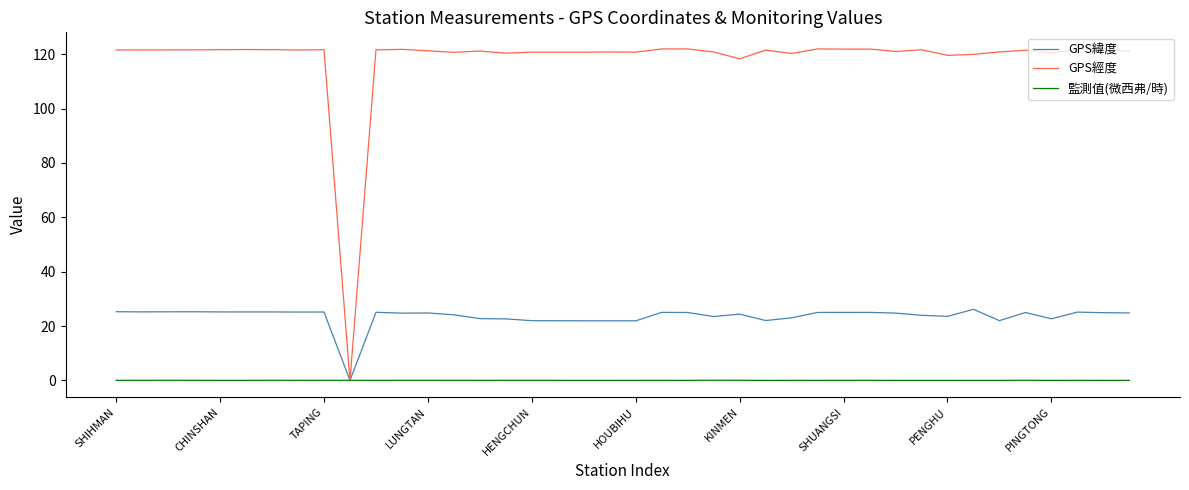

What is the maximum value shown in the chart?

121.9